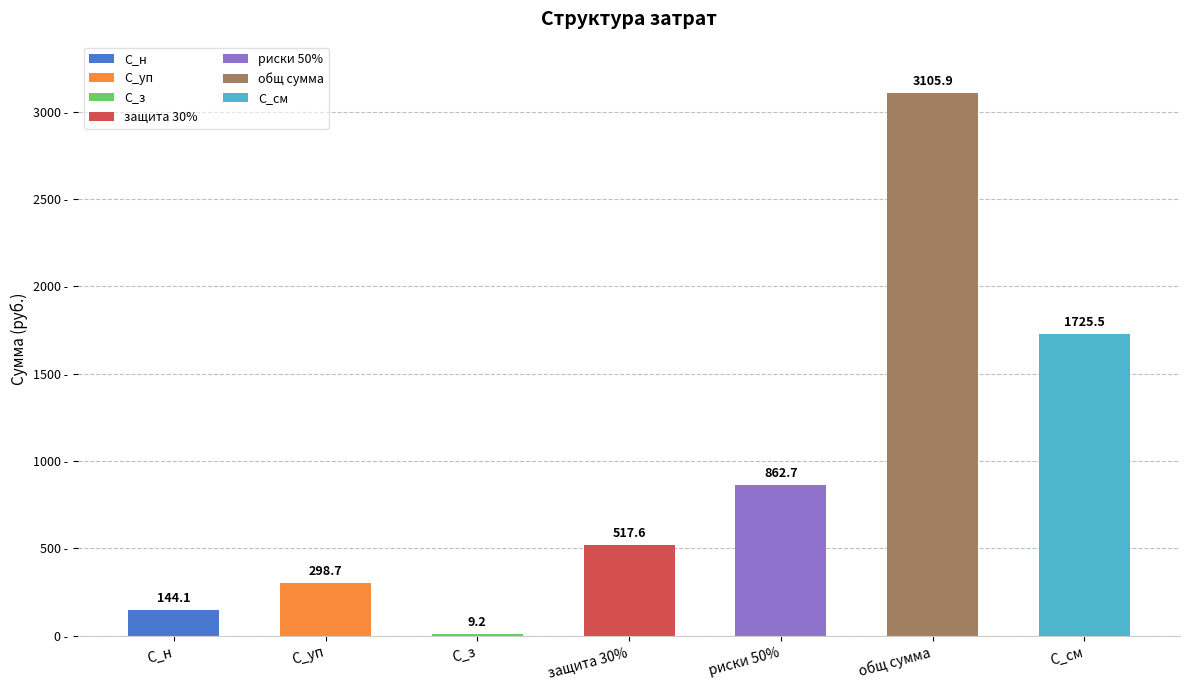

At which label does the data first exceed 517?

защита 30%